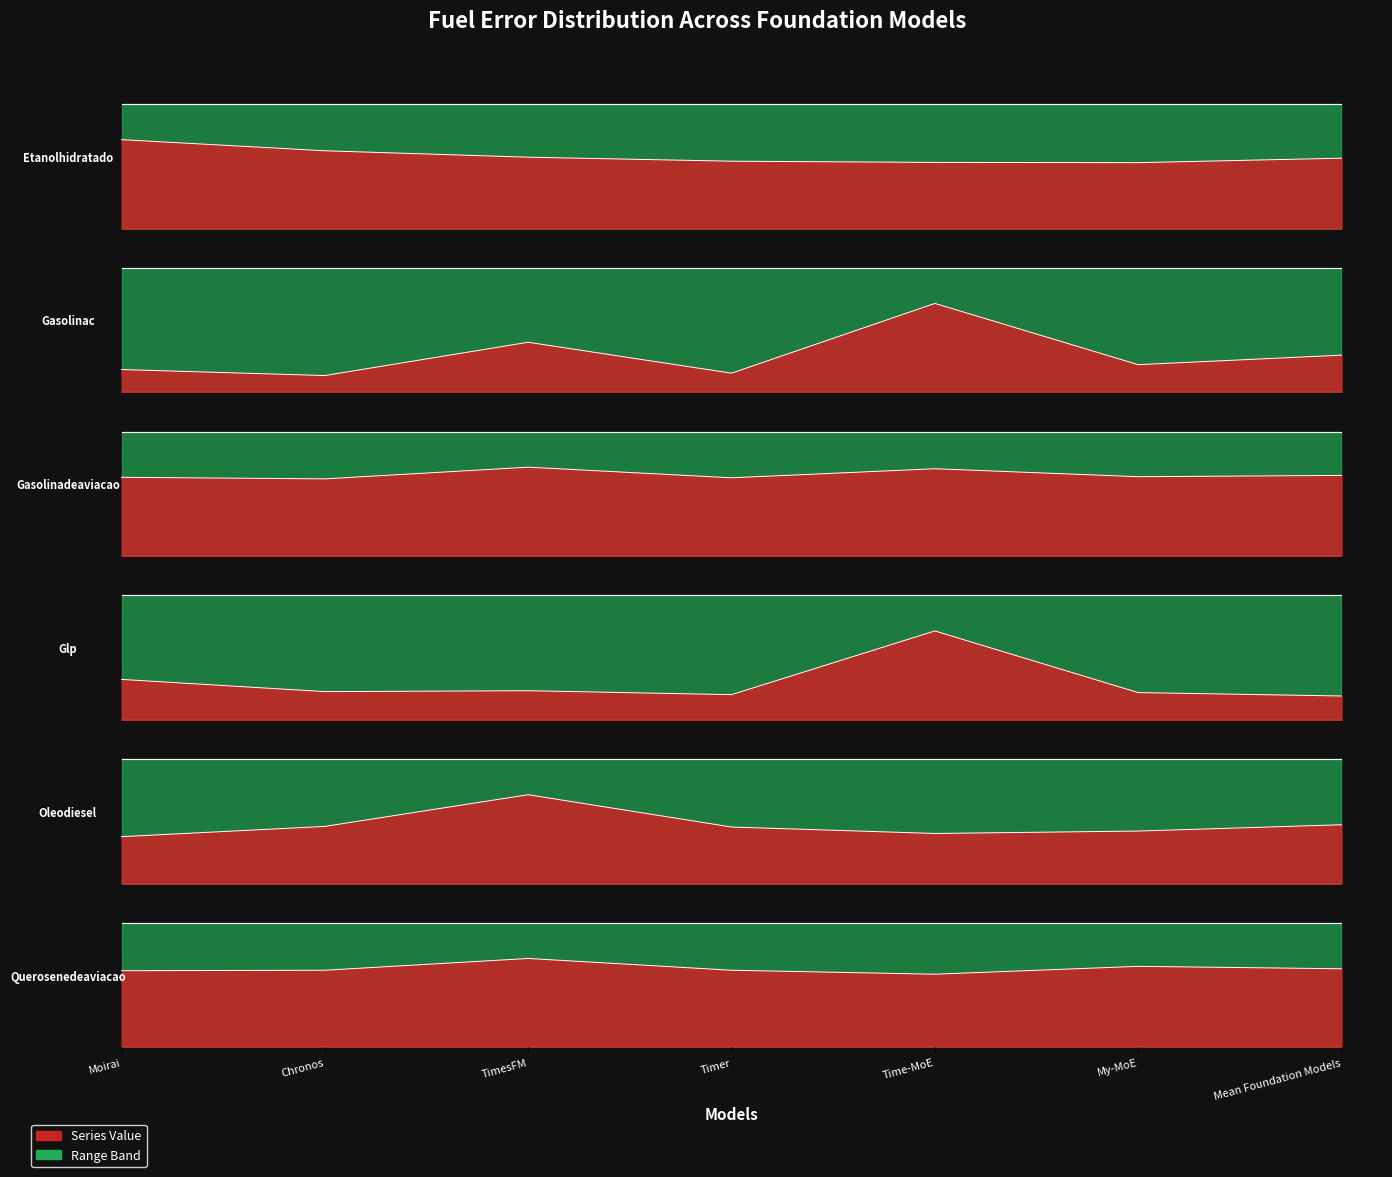

What is the approximate value of Gasolinac at TimesFM?

11.0